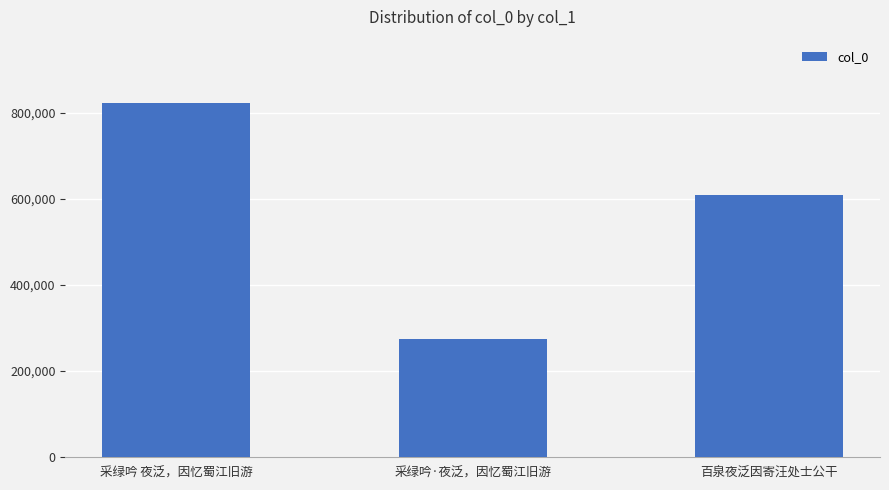

Count the number of data series in this chart.

1